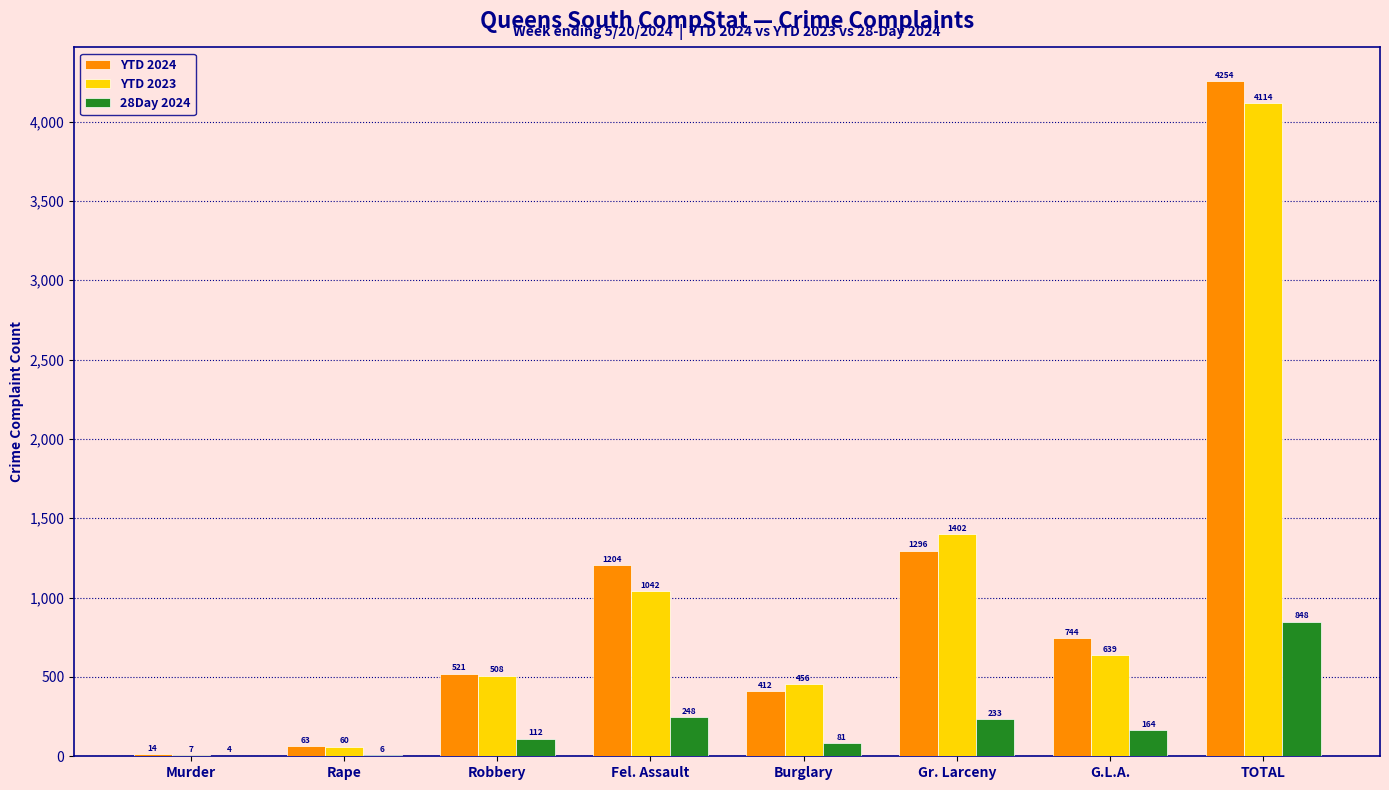

Which series has the largest range (max minus min)?

YTD 2024